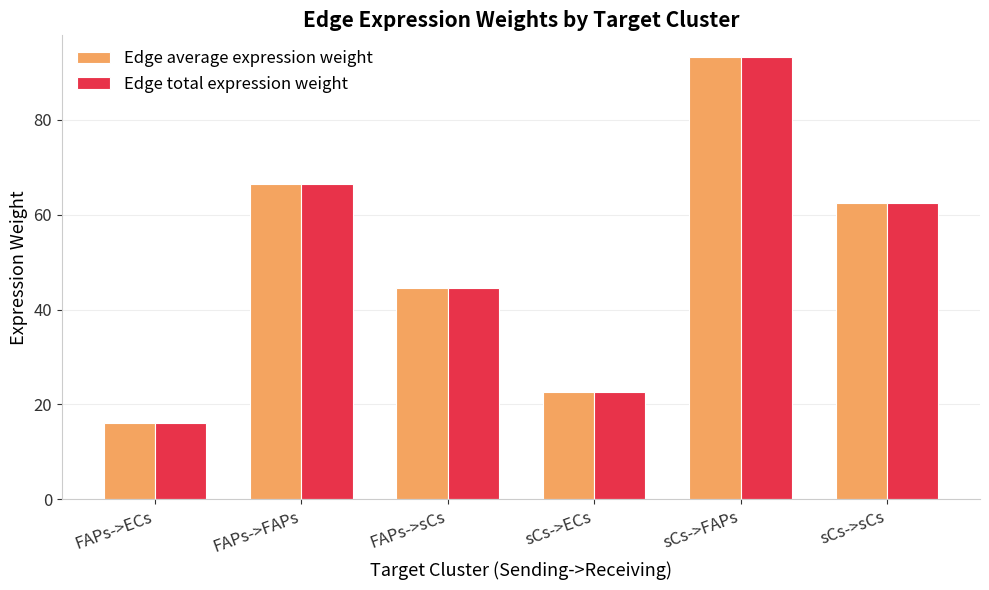

The Edge total expression weight series shows 16.2 at FAPs->ECs. True or false?

True